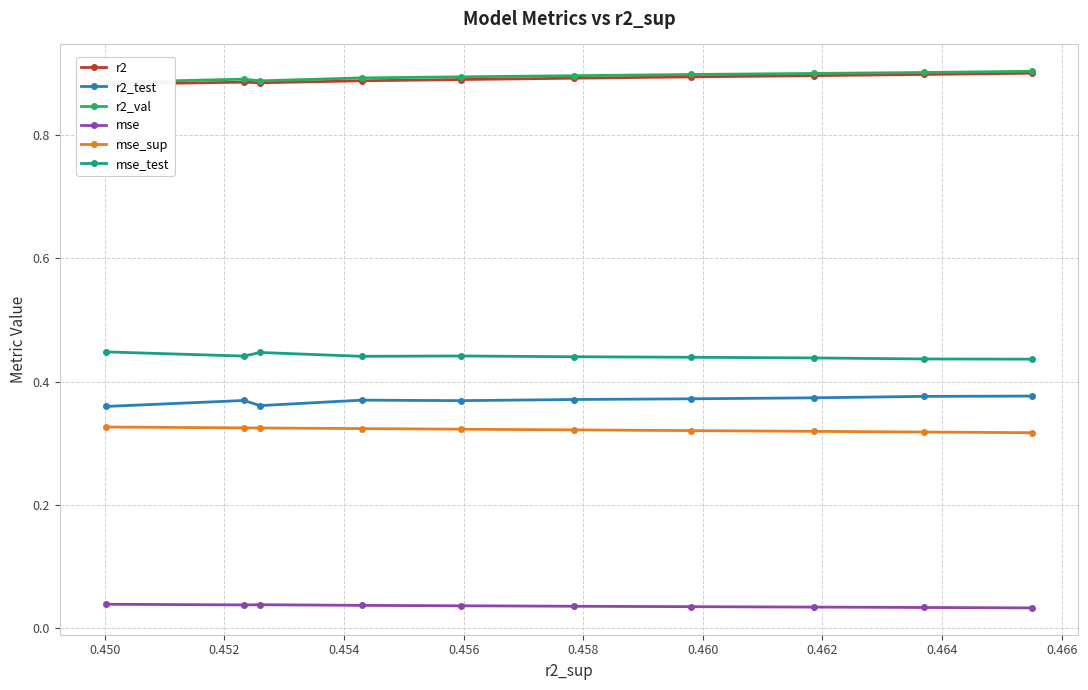

At how many categories does at least one series exceed 0?

10